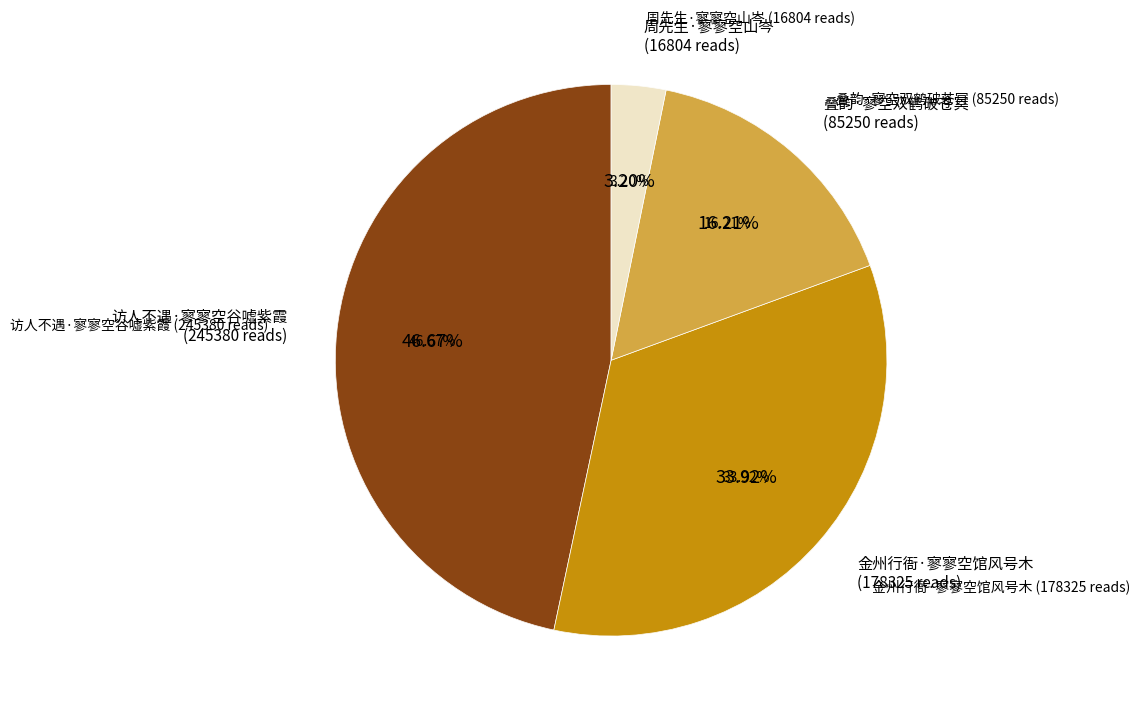

How many segments does this pie chart have?

4